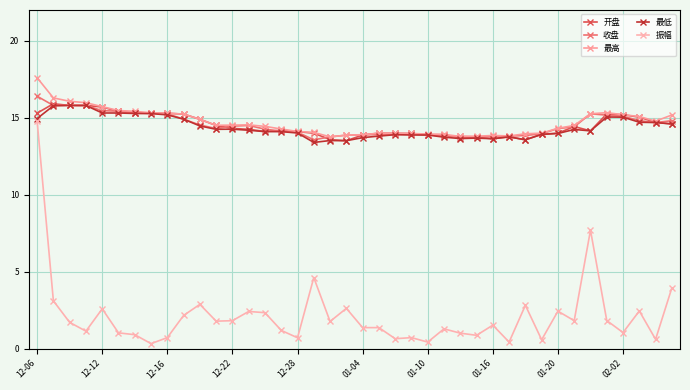

What is the average value of the 开盘 series?

14.5